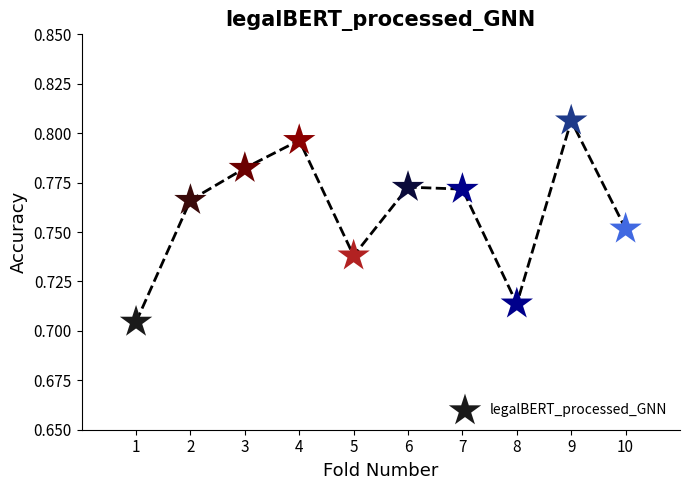

What is the range of X values (max minus min)?

9.0